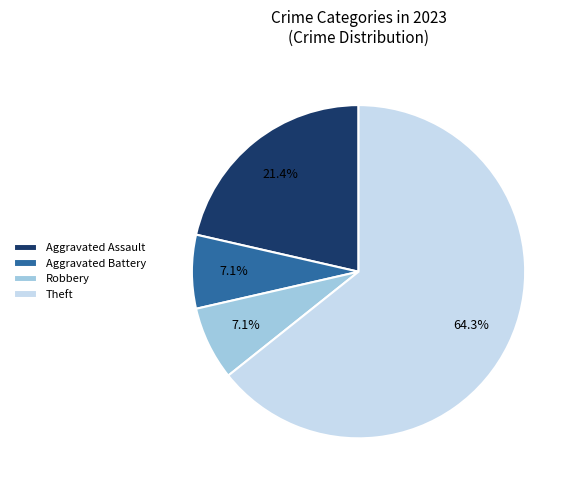

Approximately how many times larger is the value at Aggravated Battery compared to Robbery?

1.0